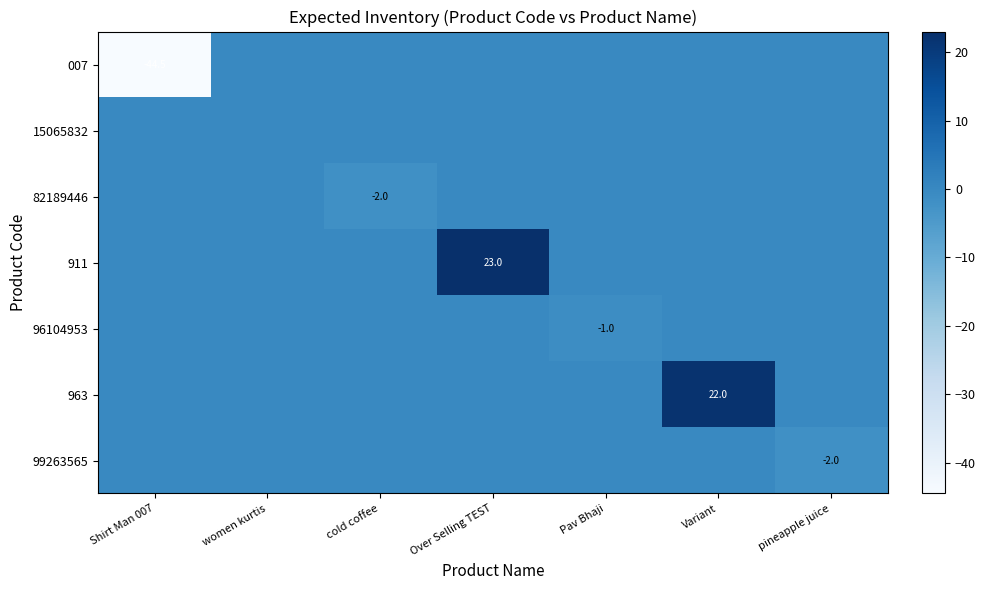

True or false: 82189446 has a value of -2.0 at cold coffee.

True